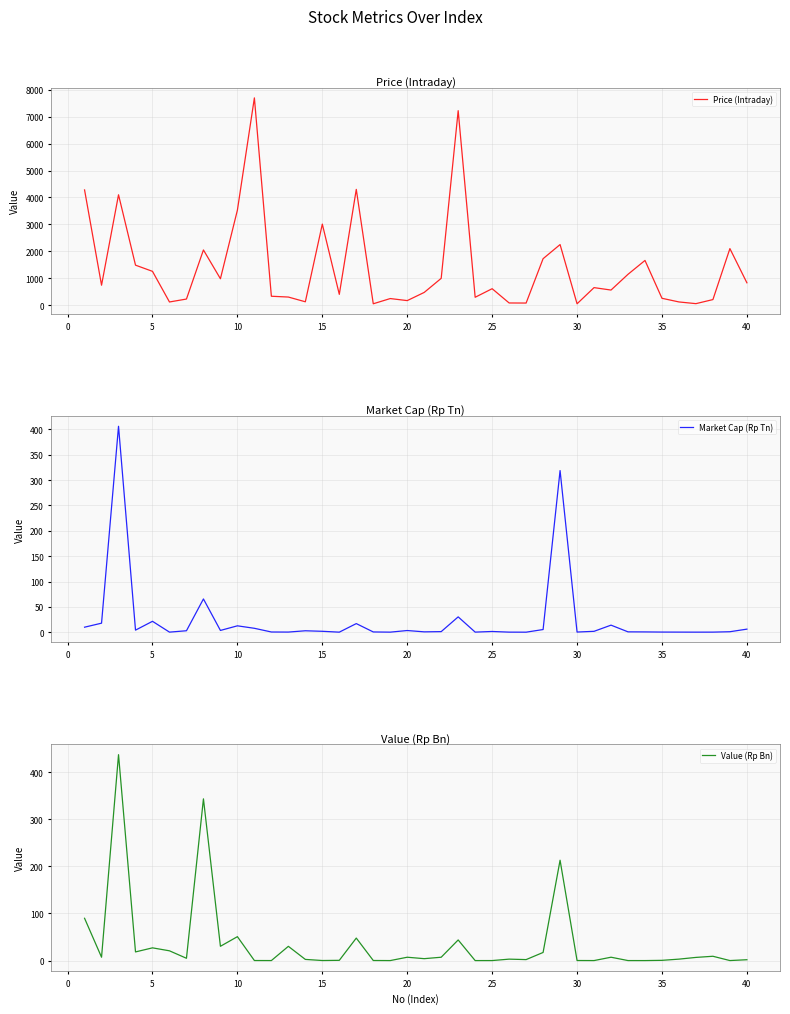

True or false: Price (Intraday) and Value (Rp Bn) intersect in this chart.

False